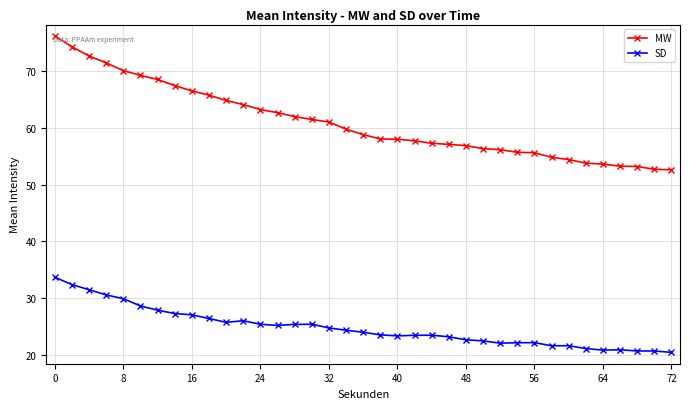

What is the highest value of the SD series?

33.7